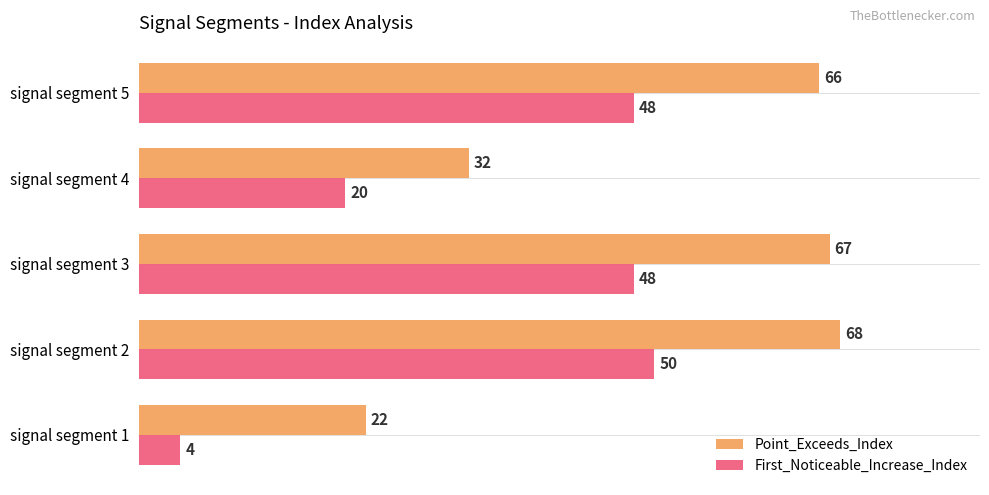

Which series has the largest total across all categories?

Point_Exceeds_Index